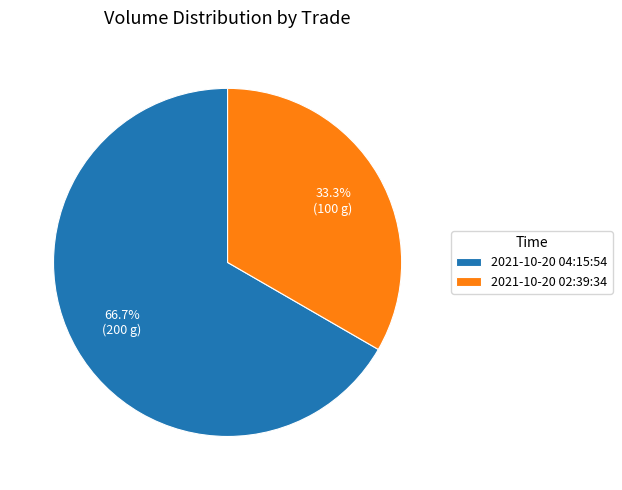

Is it true that 2021-10-20 02:39:34 is 23% of the pie?

False